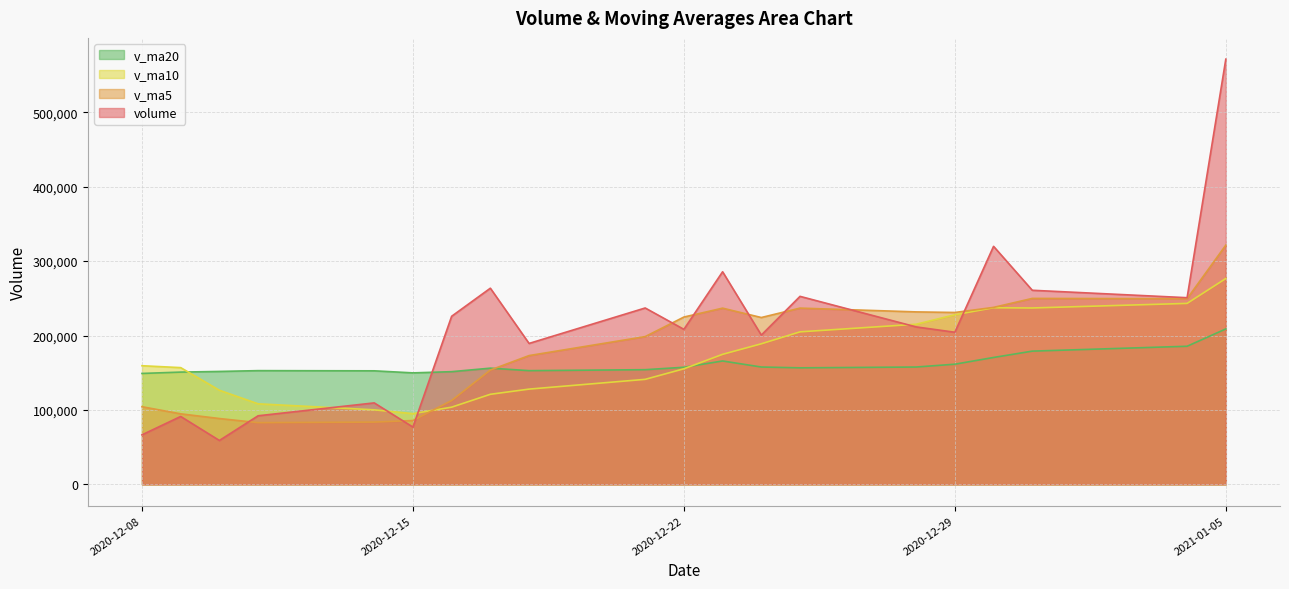

At which category is the sum across all series the highest?

2021-01-05